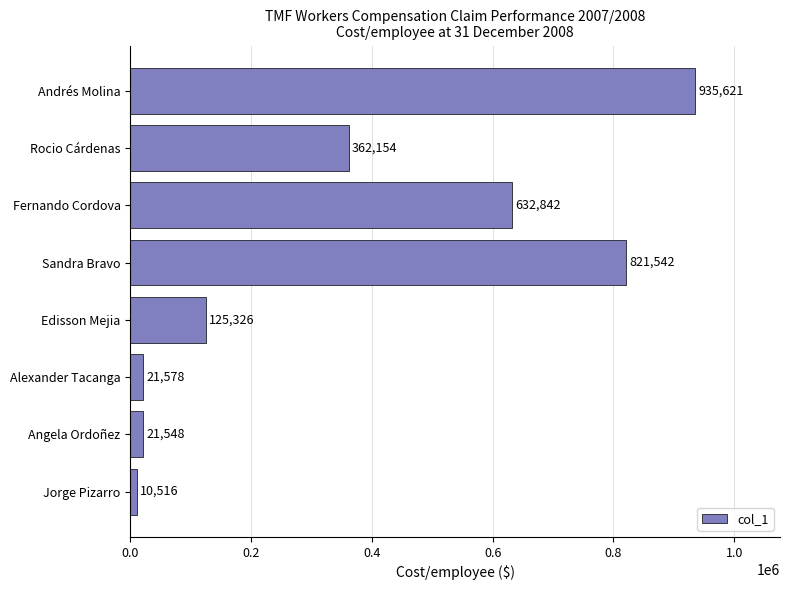

The value at Rocio Cárdenas is 543153. True or false?

False